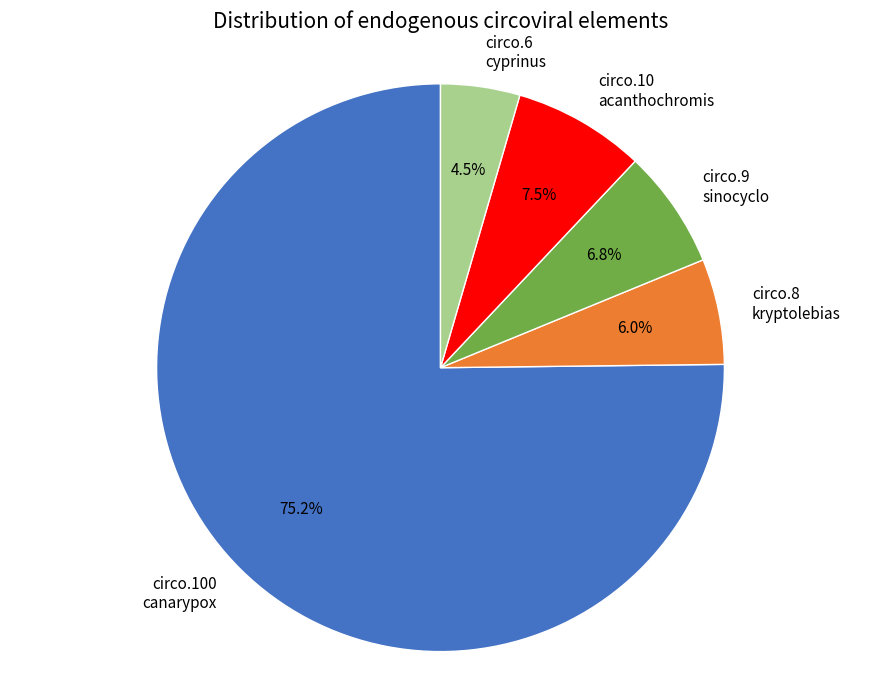

What is the smallest slice in the pie chart?

circo.6 cyprinus